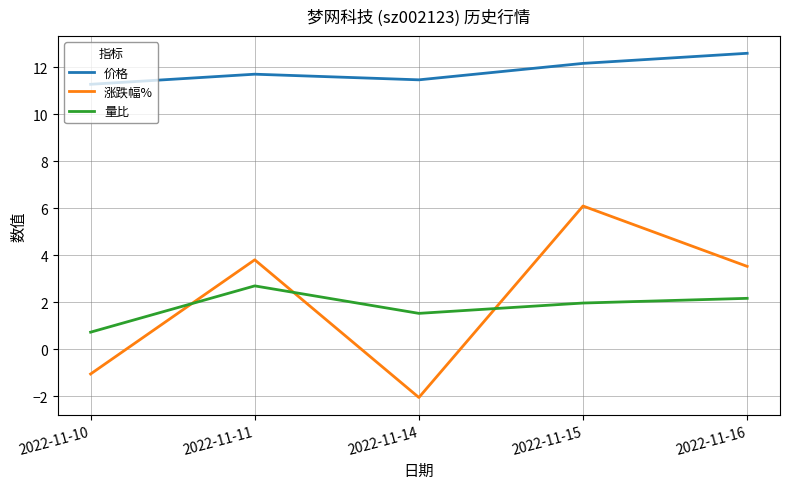

At which label does 量比 reach its peak?

2022-11-11